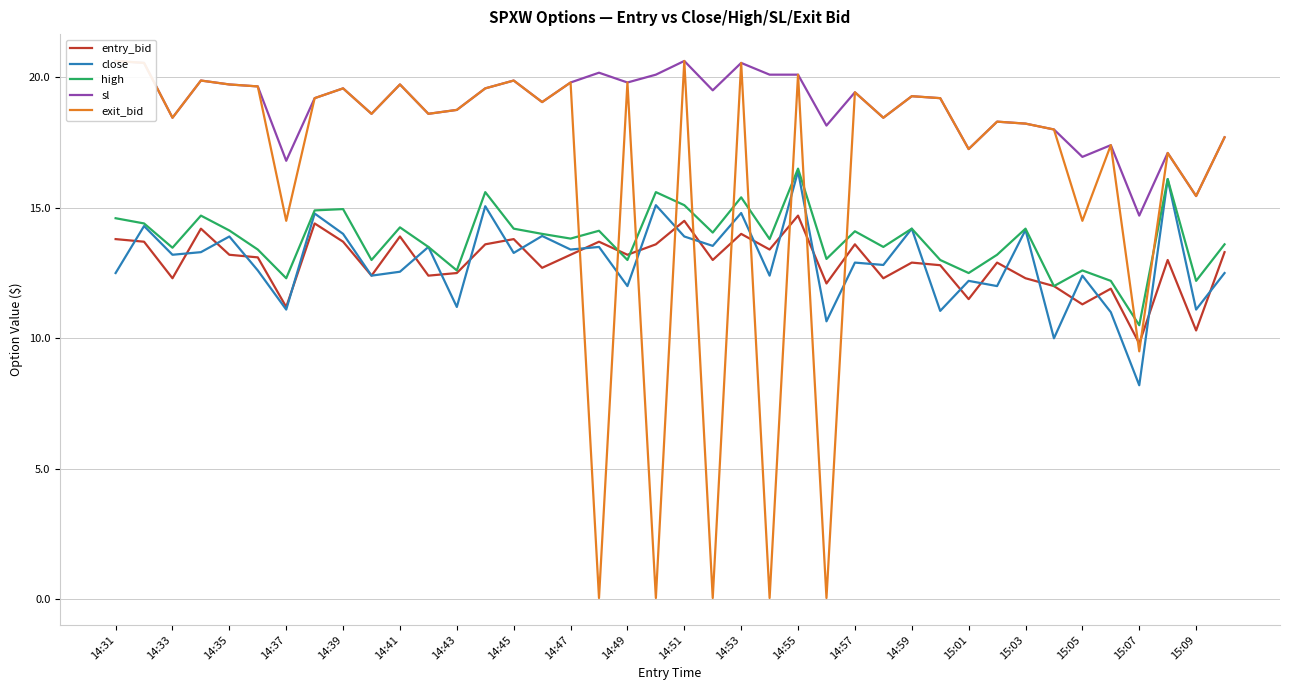

What is the difference between the maximum and minimum values in the close series?

8.2